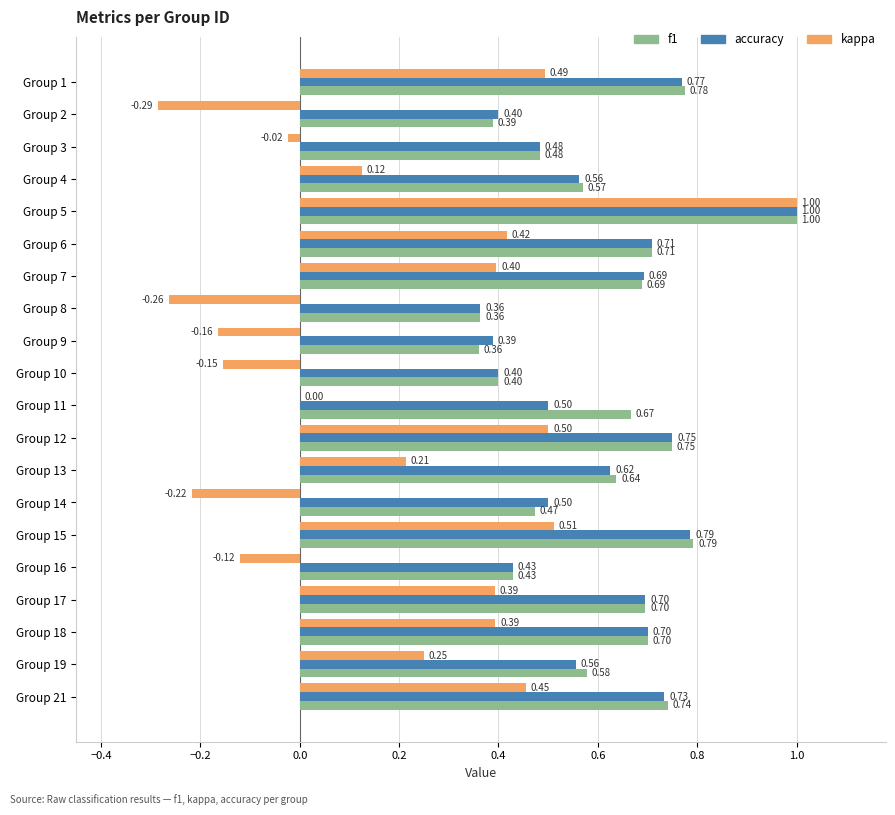

Between Group 14 and Group 18, which series saw the biggest shift?

kappa